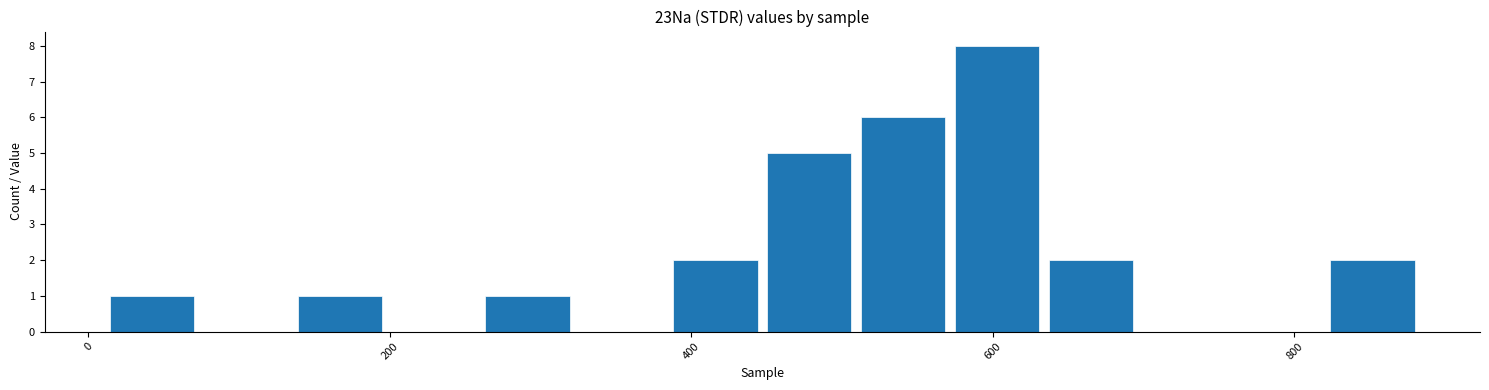

Read against the x-axis, roughly where is the centre of the tallest bar?

600